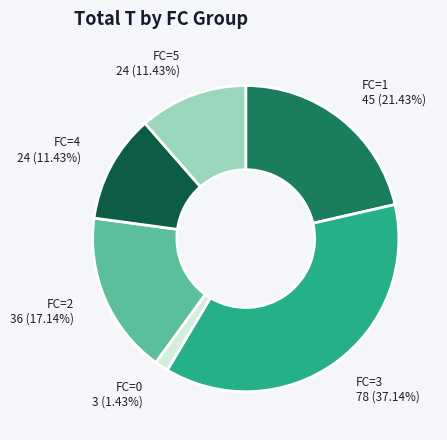

How many slices are in this pie chart?

6